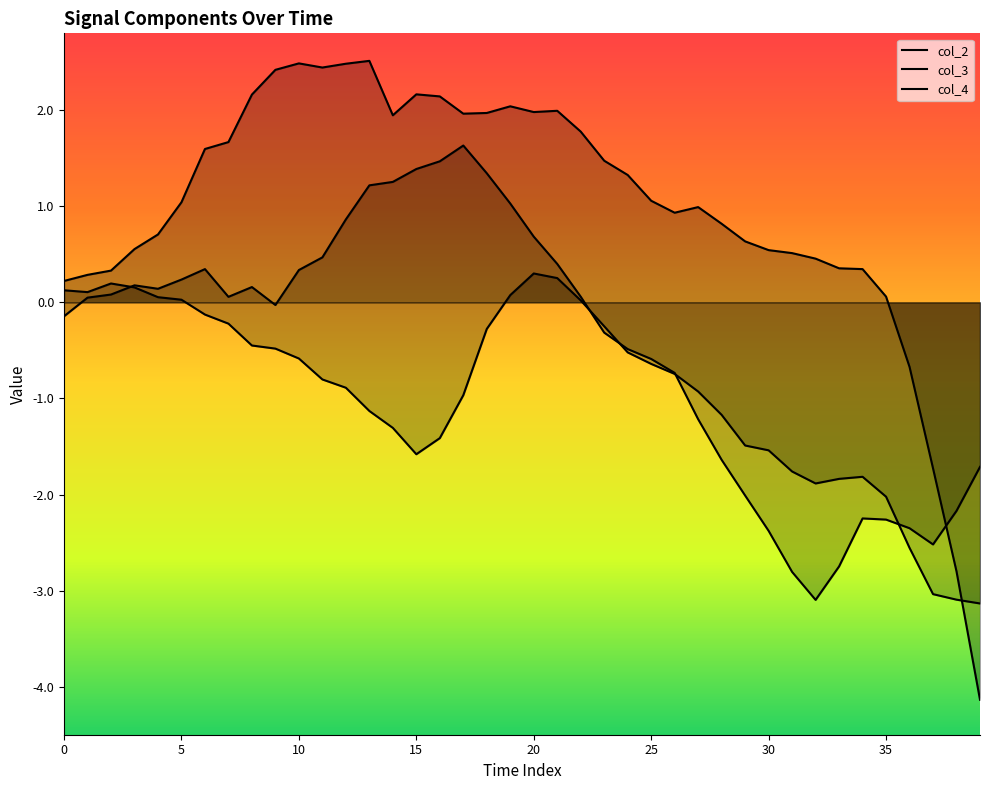

The value of col_3 at 20 is 2.0. True or false?

True